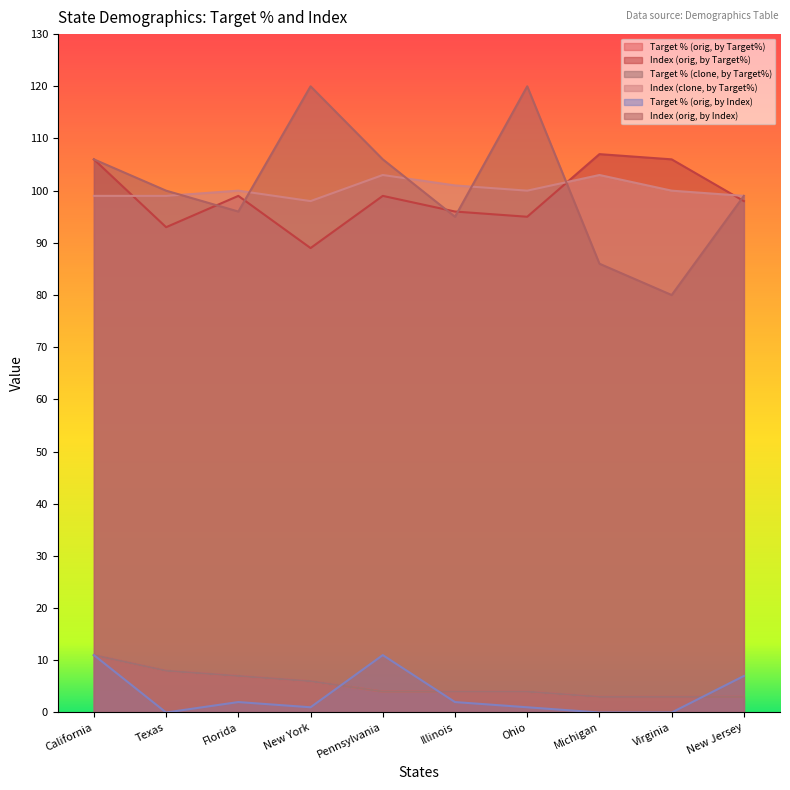

What is the label of the 2nd point from the right?

Virginia